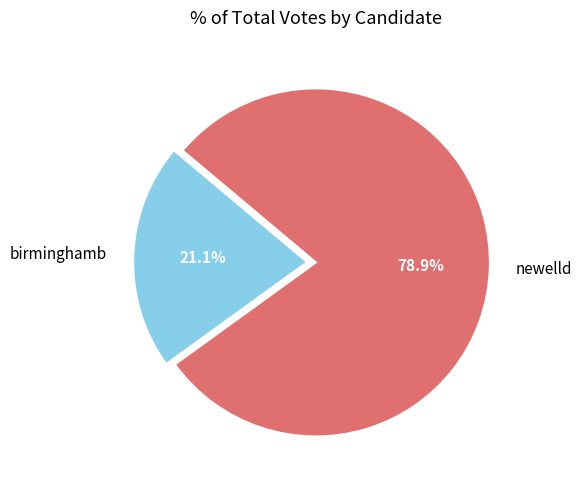

To the nearest percent, what portion does newelld represent?

79%